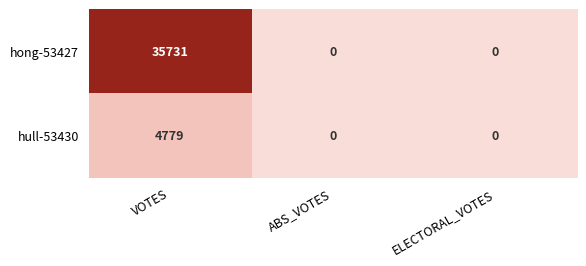

Rank the series by their average value, from lowest to highest.

hull-53430, hong-53427